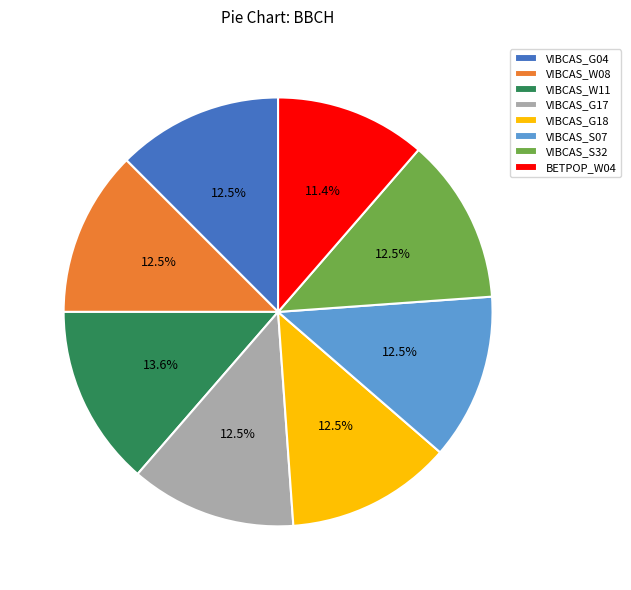

To the nearest percent, what is the combined percentage of VIBCAS_W08 and VIBCAS_S07?

25%